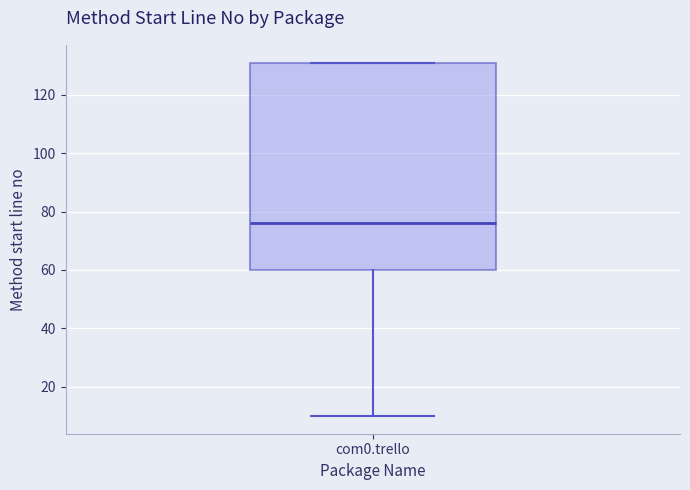

Transcribe this box plot: give where the median line is, the range the box spans, and where the two whiskers end, as read against the y-axis. The values are not printed on the chart, so give them approximately, as read against the axis.

median 76, box 60 to 132, whiskers 10 to 132